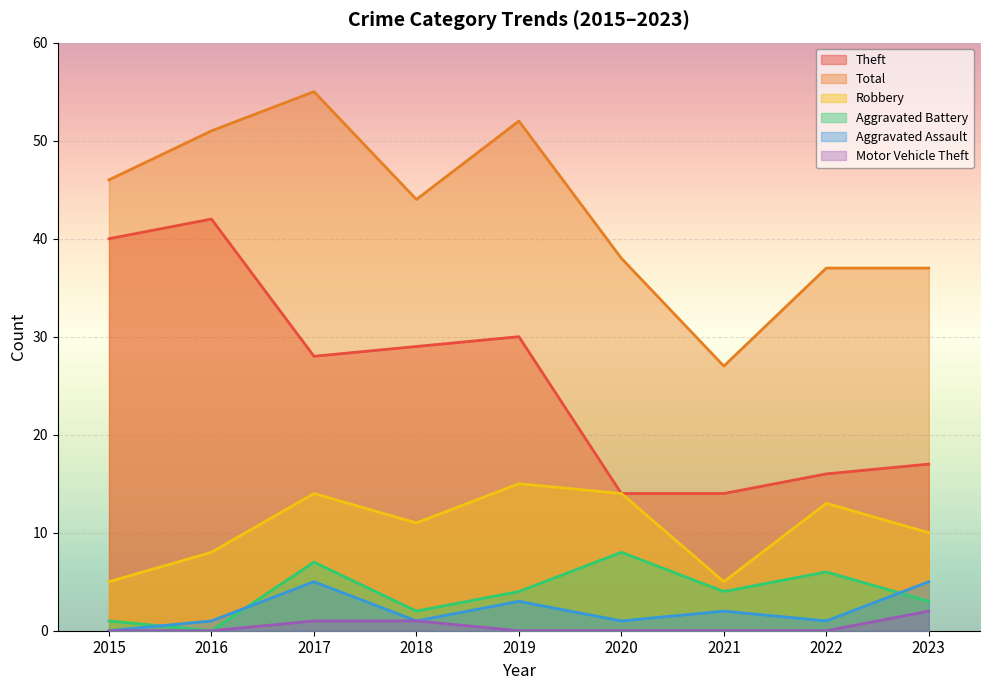

Between 2017 and 2023, which is larger?

2017